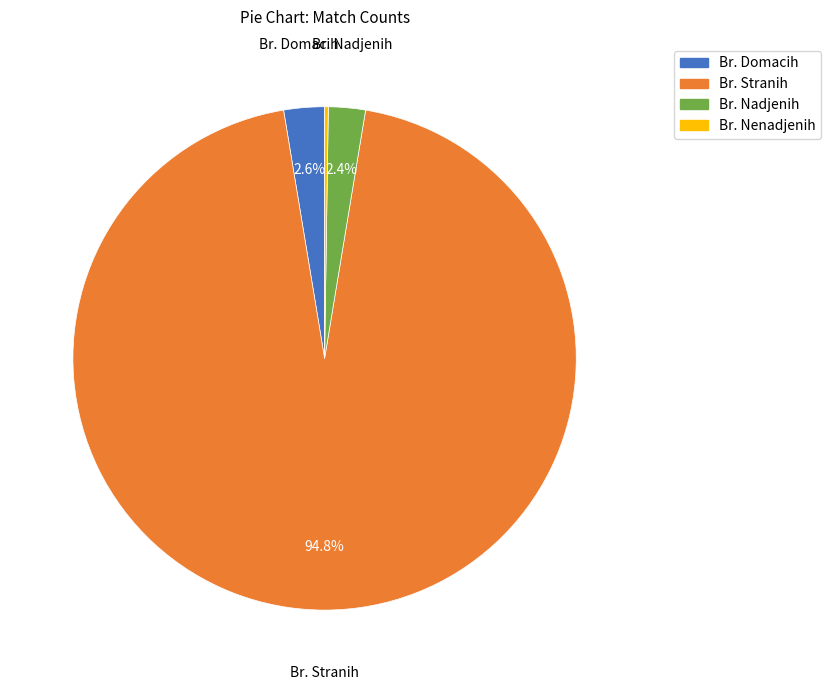

Which category has the biggest portion of the pie?

Br. Stranih